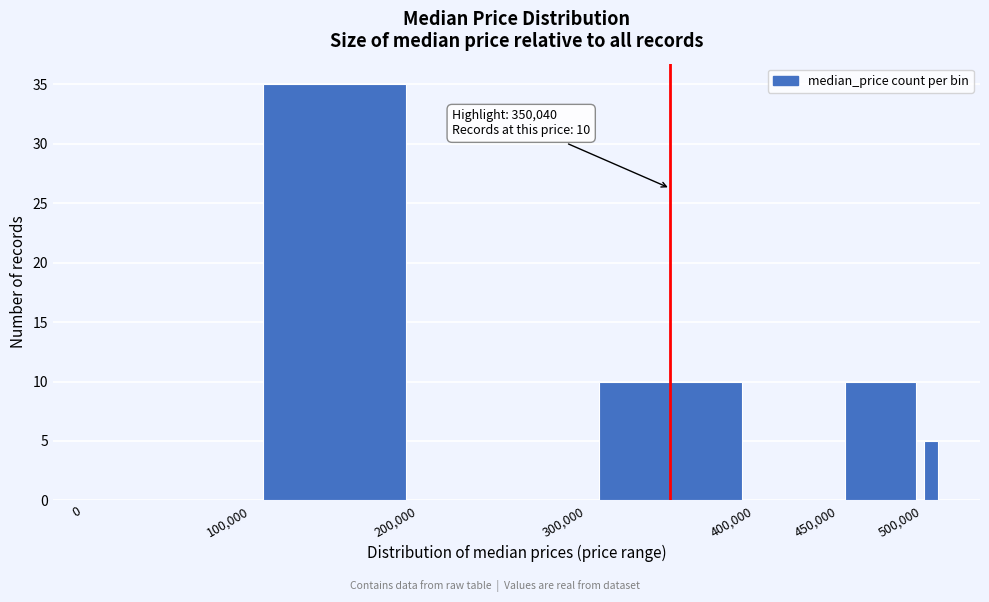

Around what value on the x-axis is the tallest bar? Give the approximate position of its centre, as read against the axis.

150000